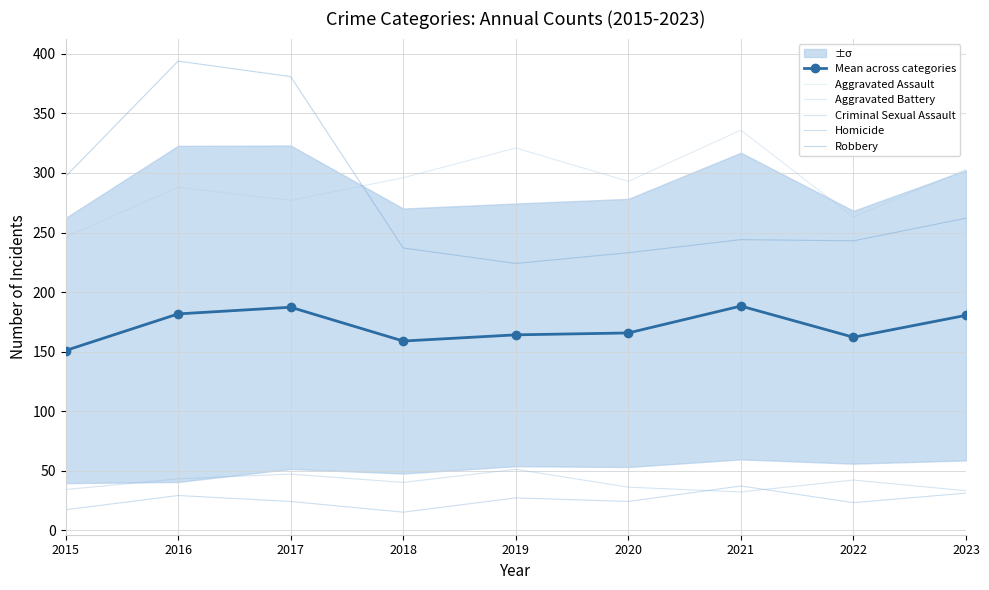

What is the value of the Homicide point at the 3rd from the left?

24.0